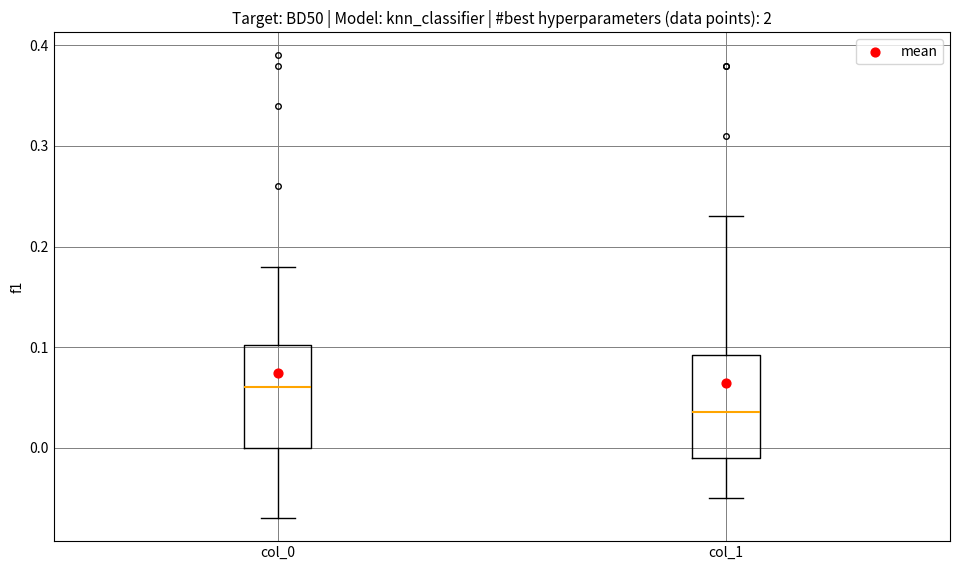

Reading left to right, read every box against the y-axis: the position of its median line, the range the box covers, and the ends of its whiskers. The values are not printed on the chart, so give them approximately, as read against the axis.

col_0: median 0.06, box 0.00 to 0.10, whiskers -0.07 to 0.18
col_1: median 0.04, box -0.01 to 0.09, whiskers -0.05 to 0.23